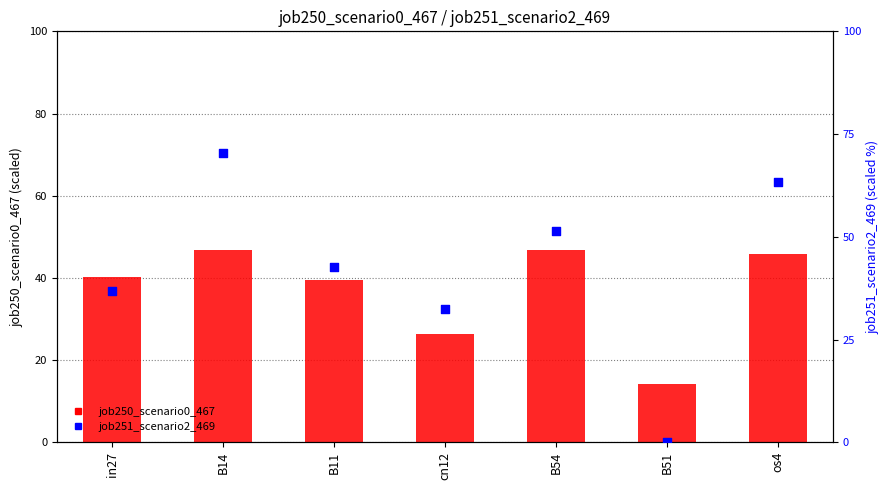

Which series contains the highest Y value?

job251_scenario2_469